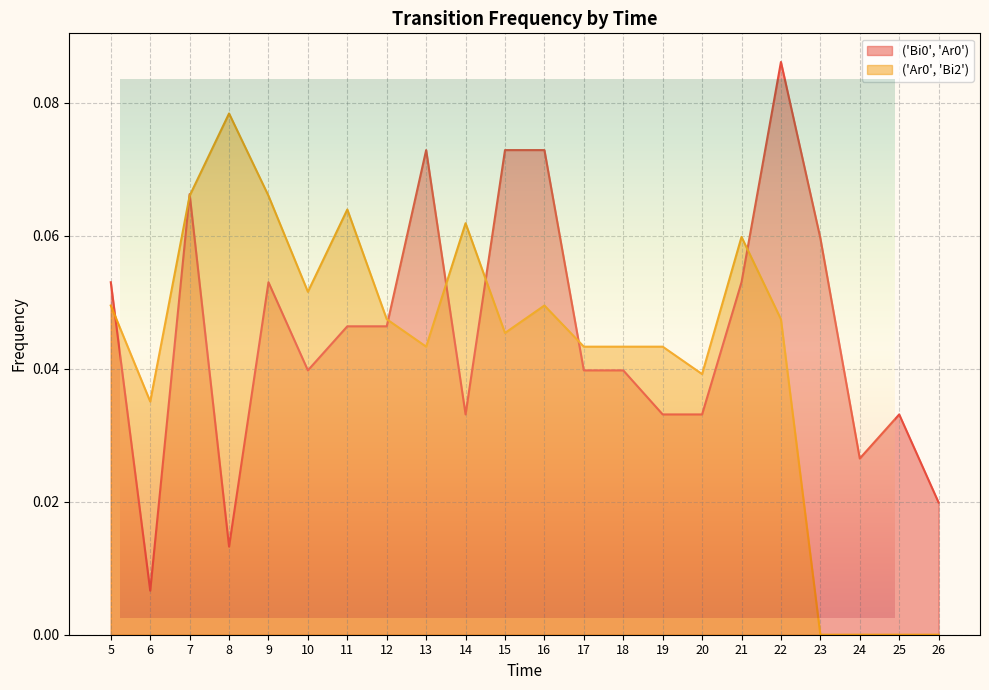

How many lines are shown in the chart?

2